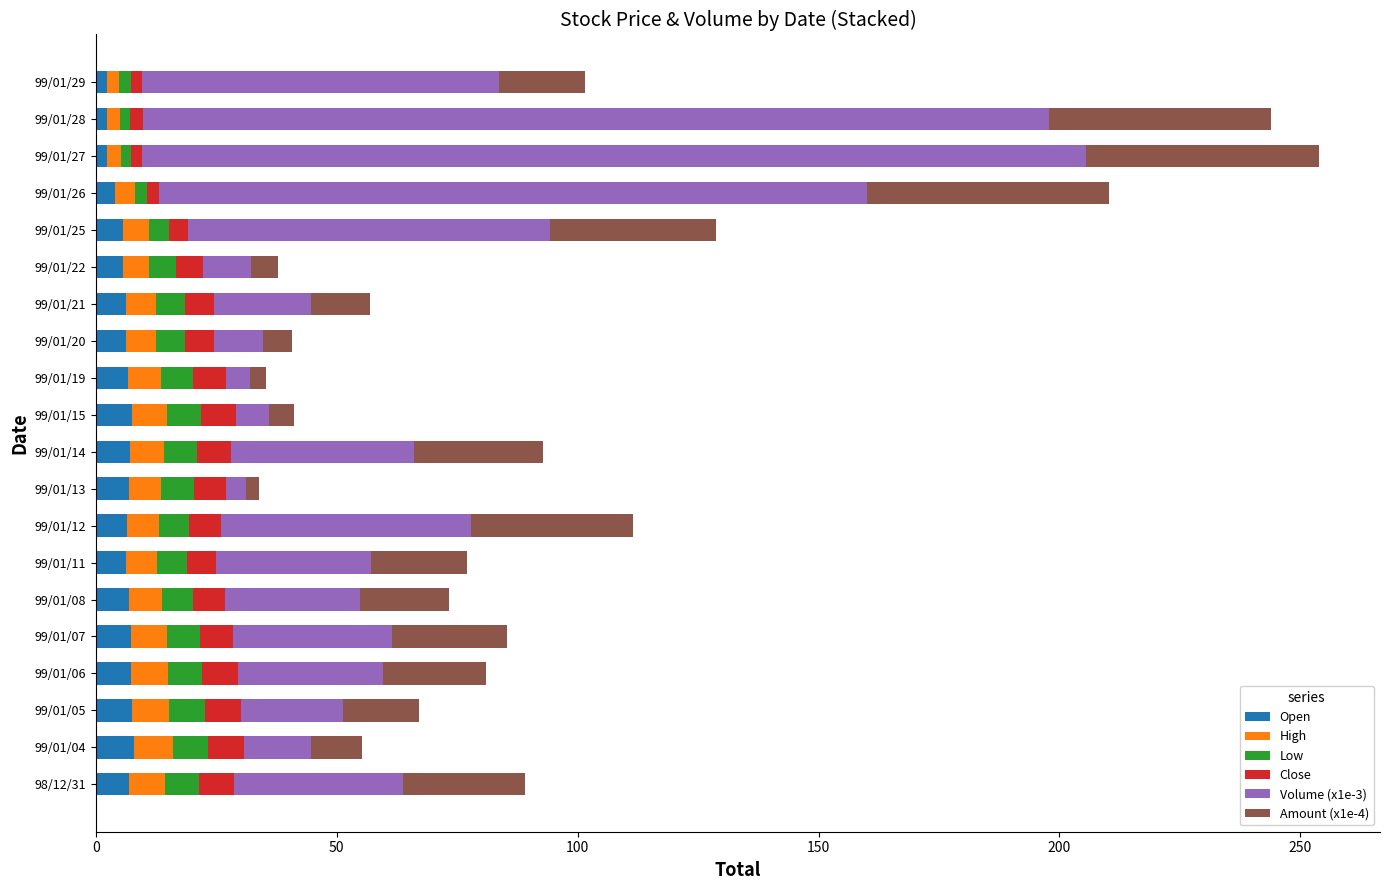

What is the total value across all series at 99/01/20?

40.8